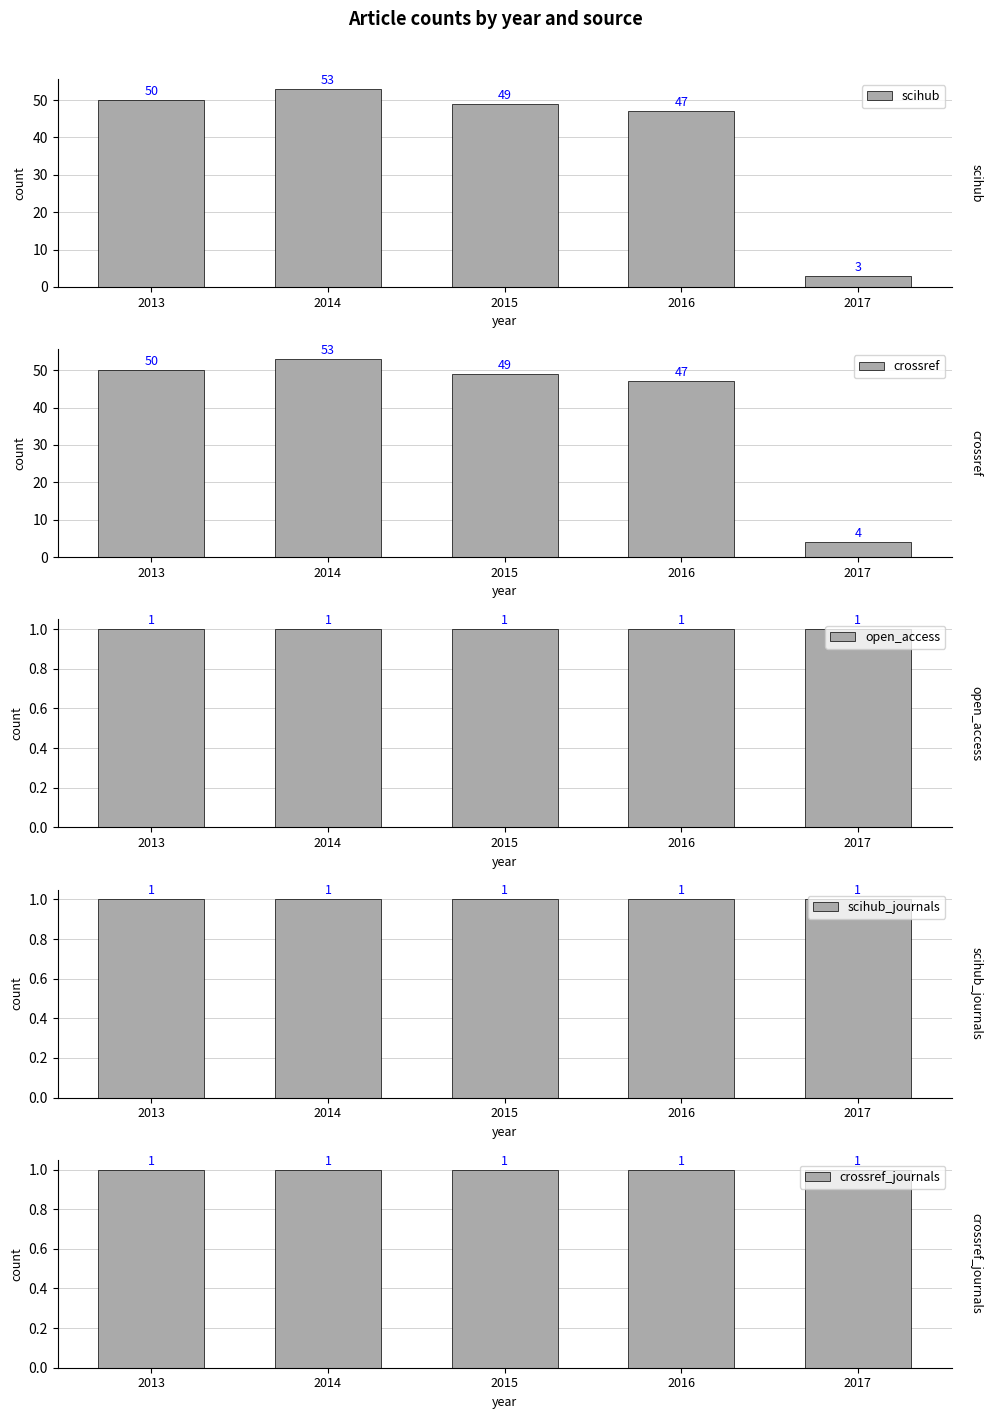

Rank the series at 2013 from highest to lowest value.

scihub, crossref, open_access, scihub_journals, crossref_journals